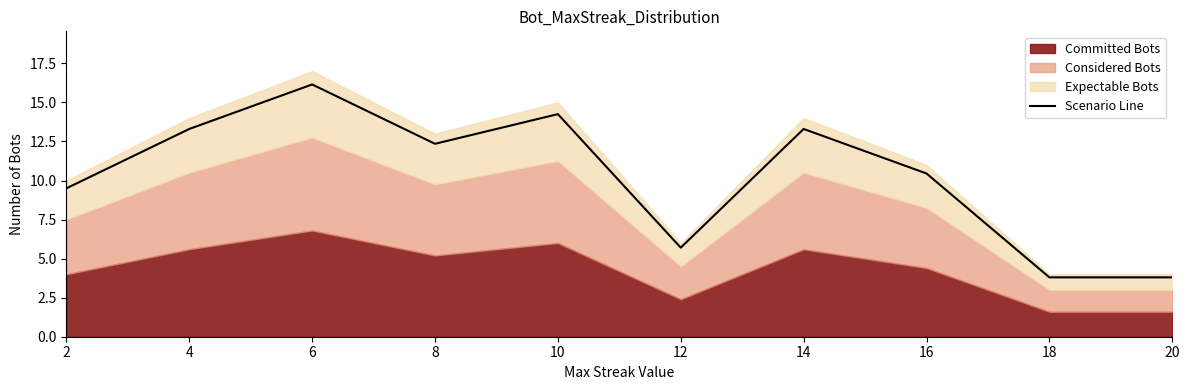

Is it true that the value at 20 is 5.2?

False